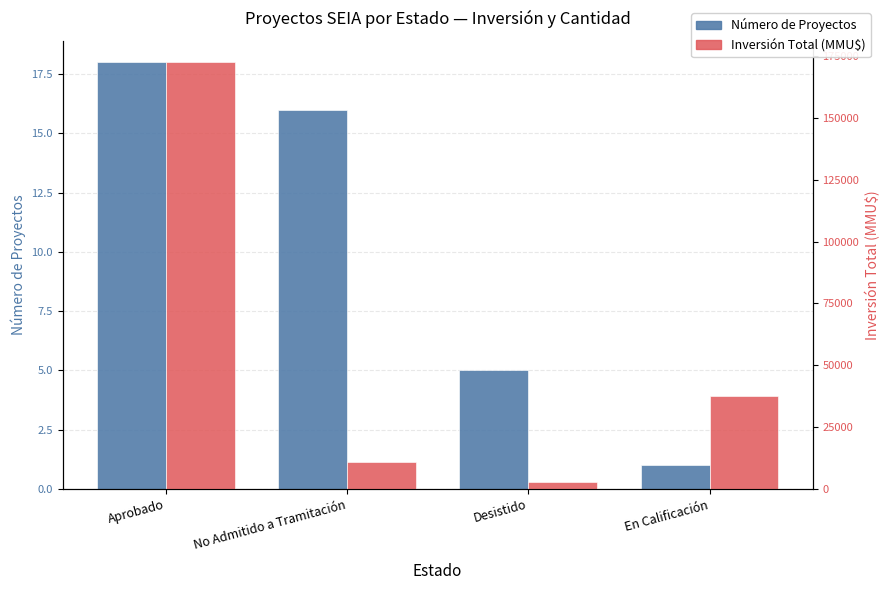

Reading left to right, what are all the values shown in this chart?

Número de Proyectos: 18.0	16.0	5.0	1.0
Inversión Total (MMU$): 172562.5	10906.0	2650.0	37469.0